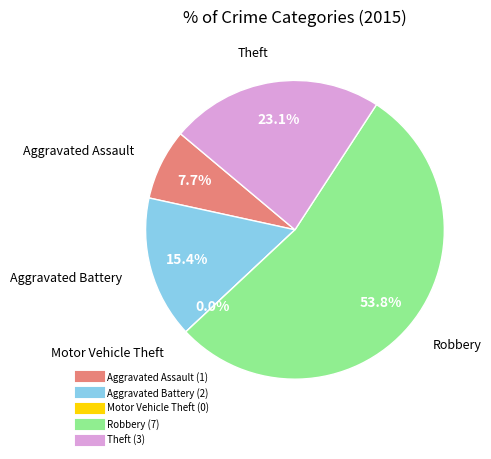

How many slices are in this pie chart?

5